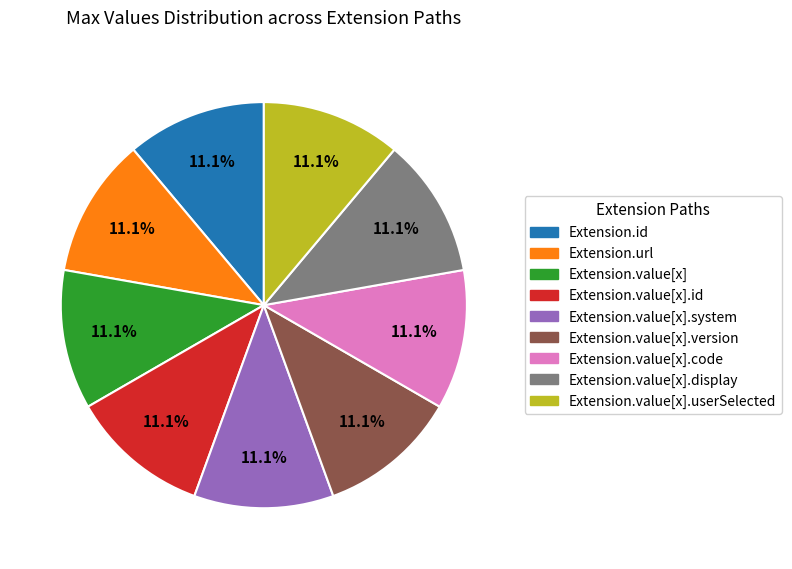

Does any single category account for the majority?

No